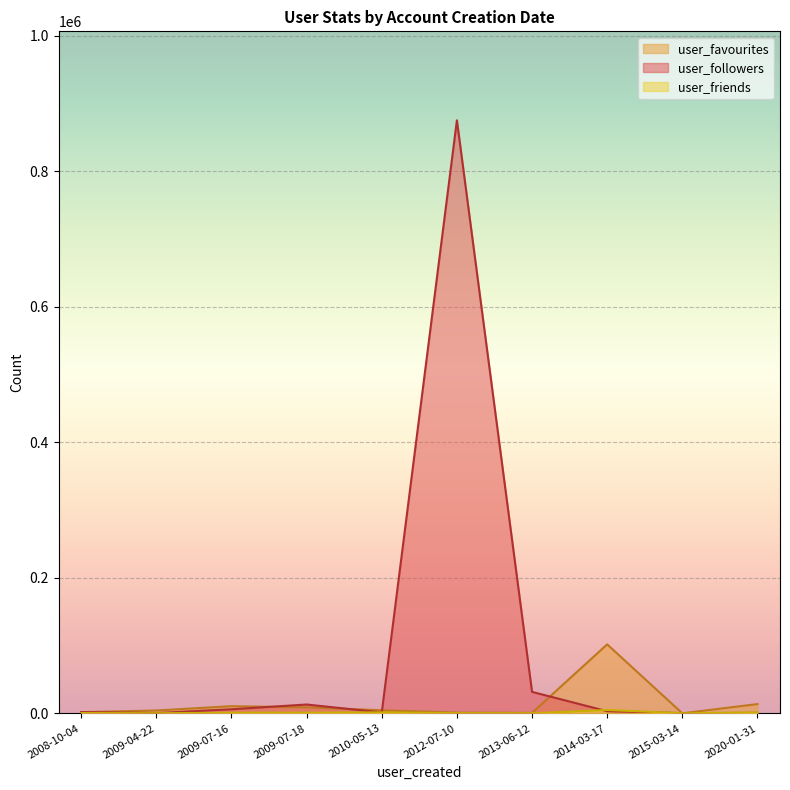

How many interior local valleys does the user_followers series have?

3